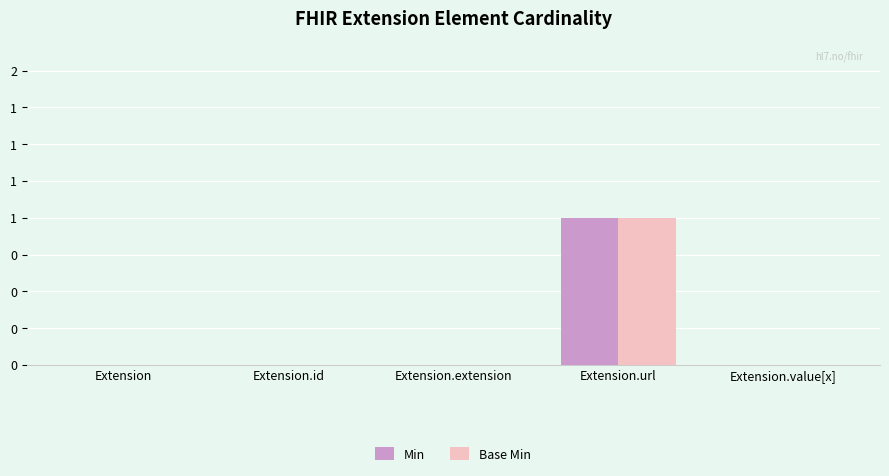

Are the bars horizontal?

No